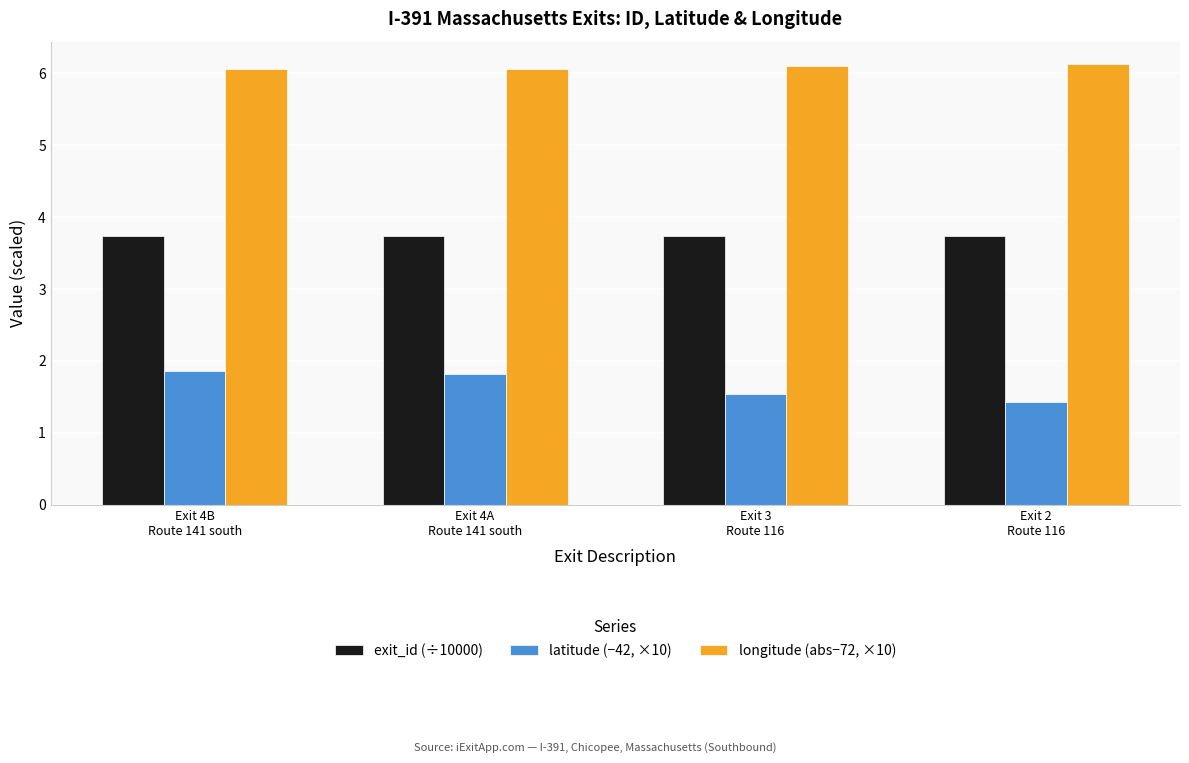

What is the sum of the exit_id (÷10000) values at Exit 3
Route 116 and Exit 2
Route 116?

7.5